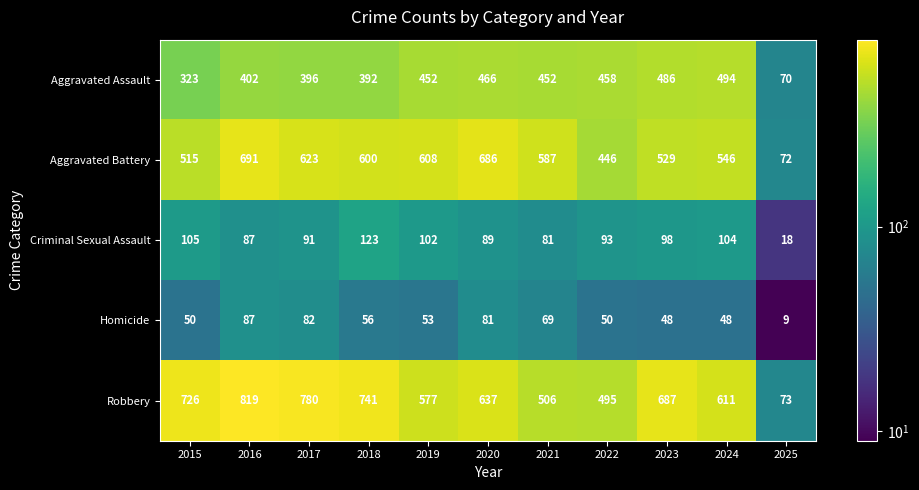

Which category has the lowest value across all series?

2025